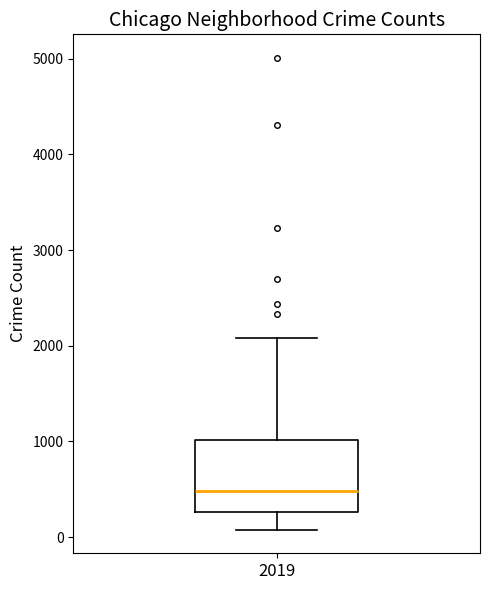

Read this box plot against the y-axis: the position of the median line, the range covered by the box, and the ends of both whiskers. The values are not printed on the chart, so give them approximately, as read against the axis.

median 500, box 300 to 1000, whiskers 100 to 2100